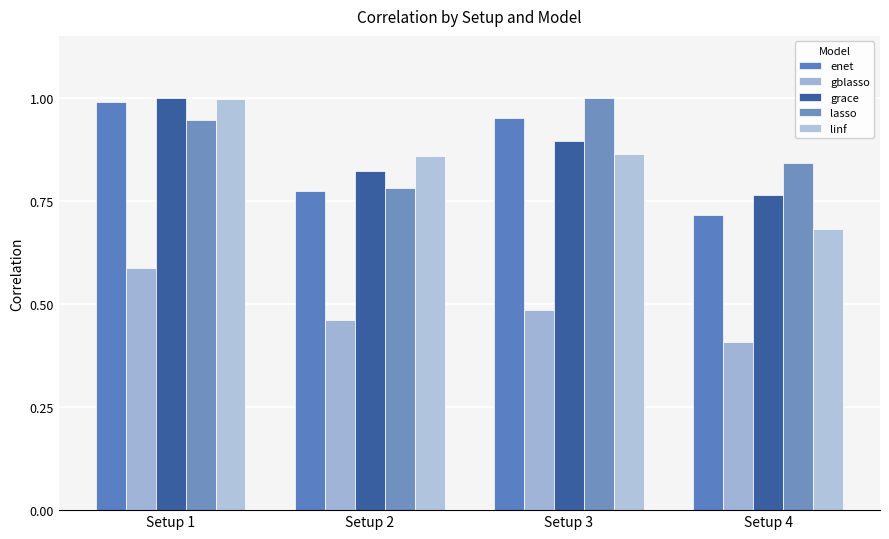

The value of linf at Setup 4 is 0.3. True or false?

False